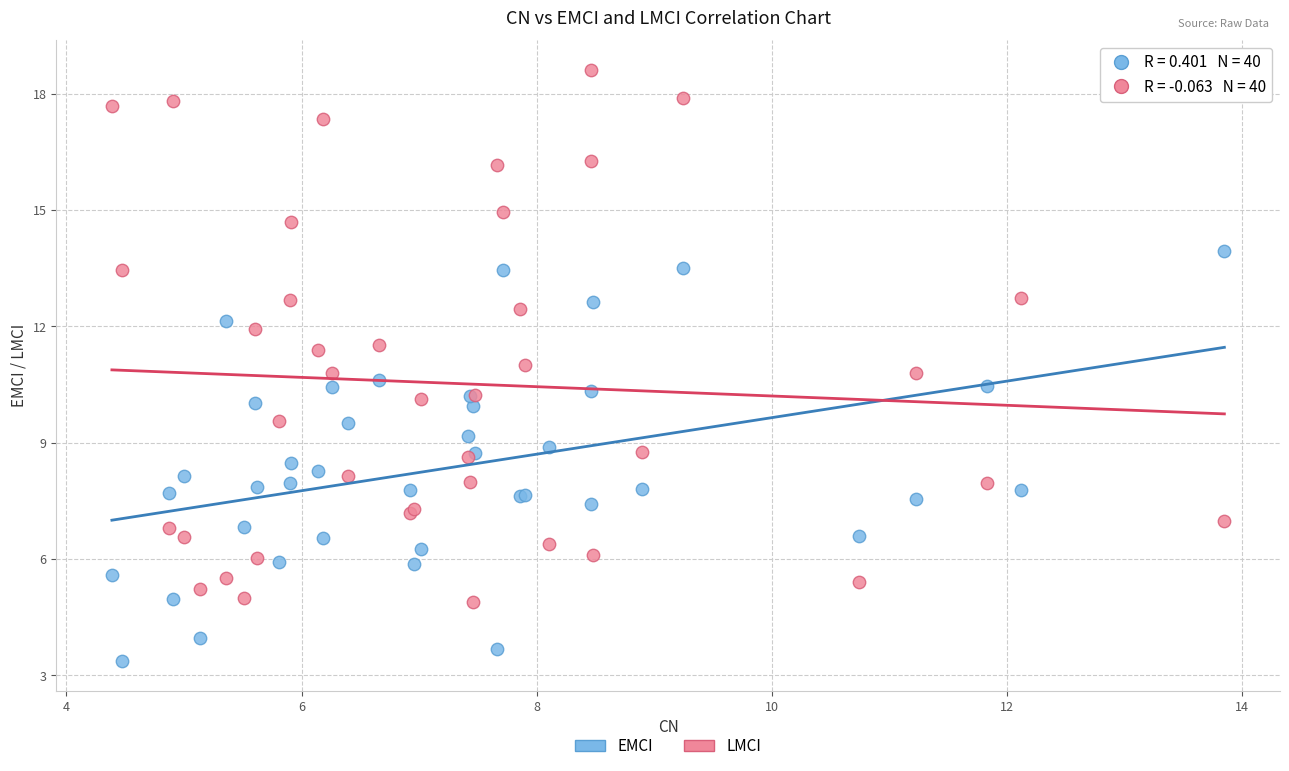

What are all the series names shown in the legend?

EMCI, LMCI